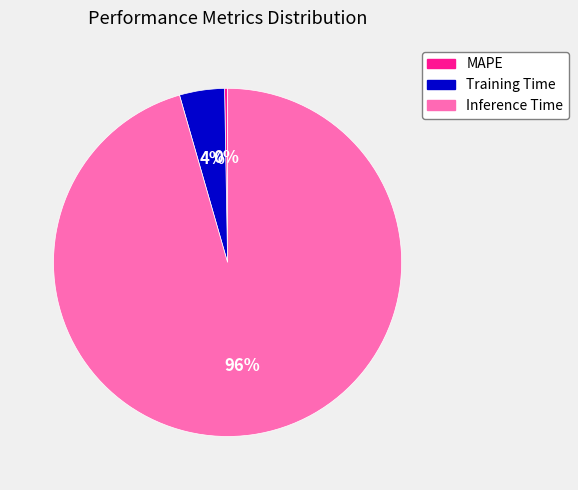

To the nearest percent, what percentage of the pie is Training Time?

4%